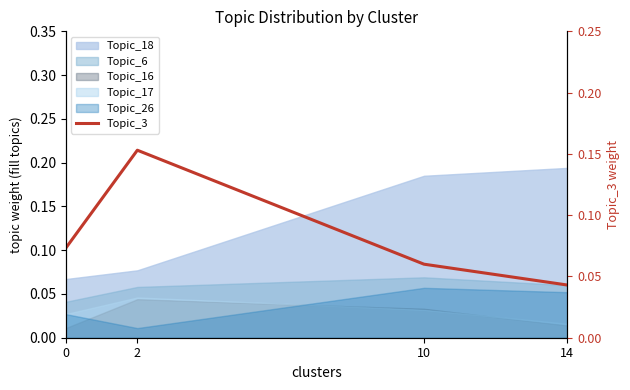

True or false: the data shows 0.1 at 14.

False